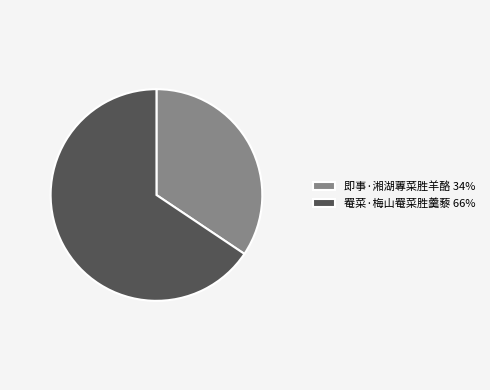

Is it true that 即事·湘湖蓴菜胜羊酪 is 34% of the pie?

True